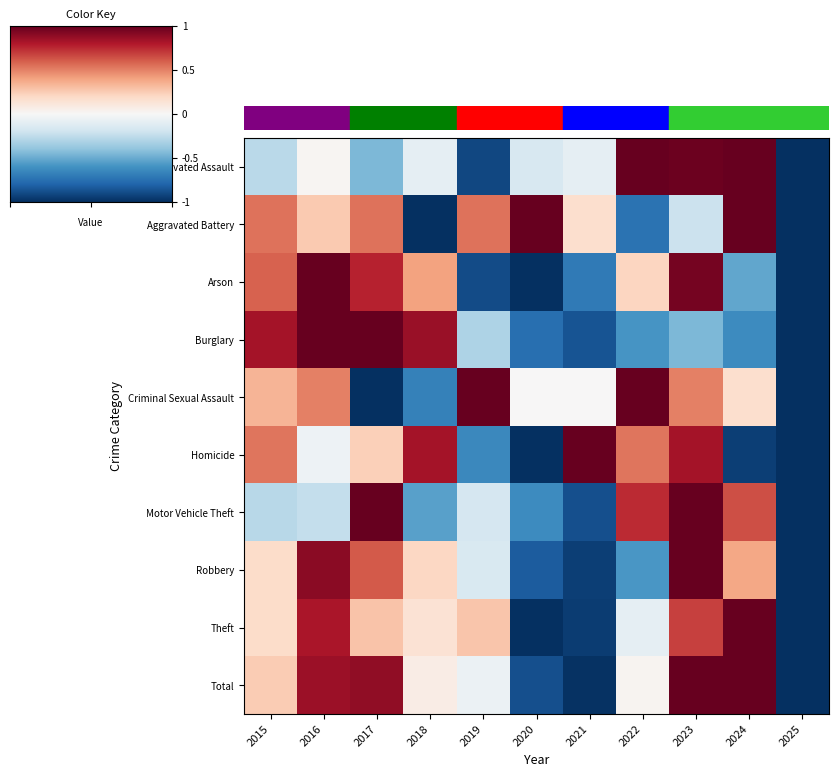

At which category is the sum across all series the highest?

2023